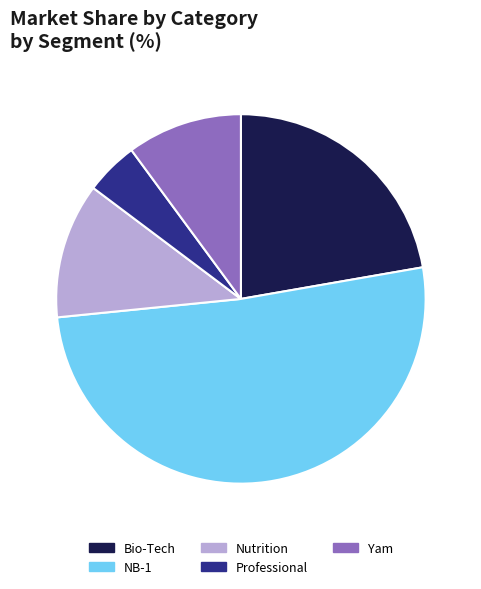

What is the smallest slice in the pie chart?

Professional